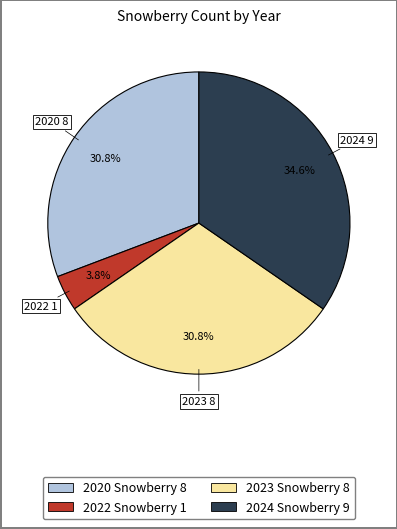

To the nearest percent, what is the difference between the 2023 Snowberry and 2024 Snowberry slice percentages?

4%